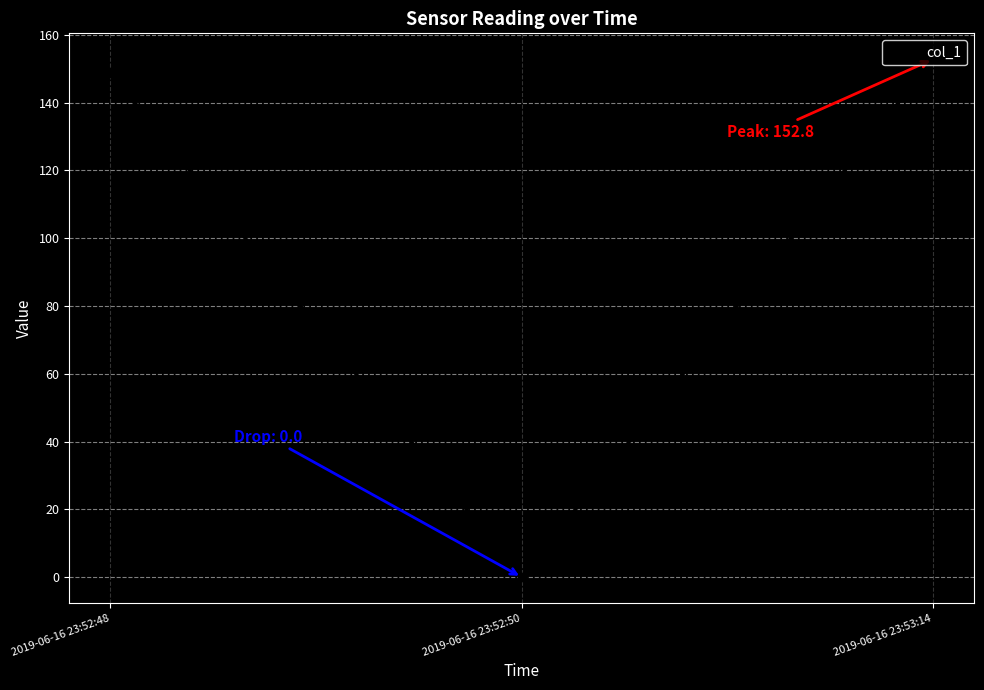

Rank the categories by value from lowest to highest.

2019-06-16 23:52:50, 2019-06-16 23:52:48, 2019-06-16 23:53:14